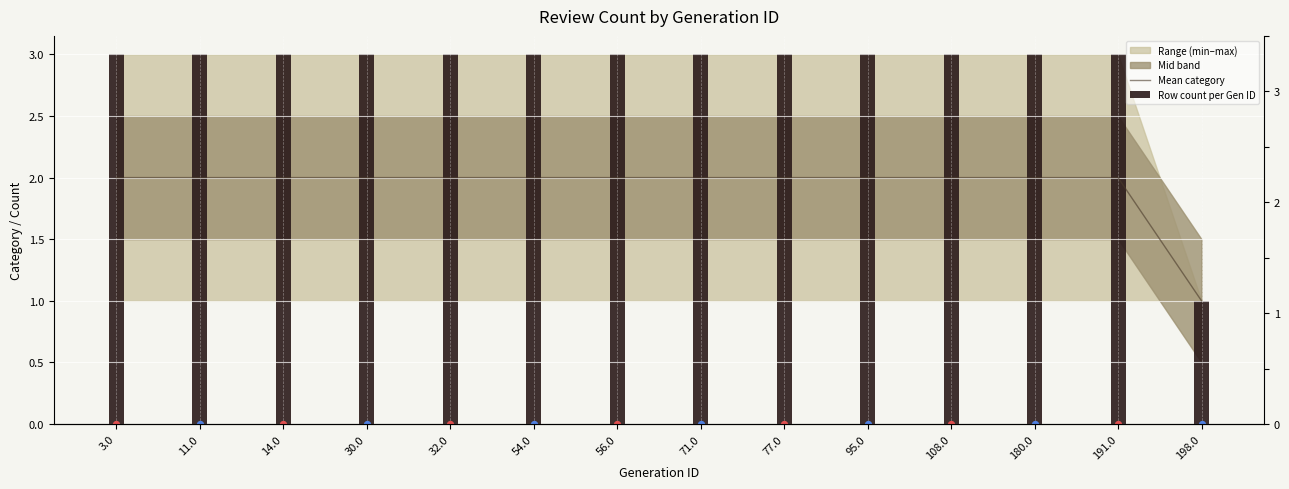

At which category is the sum across all series the highest?

3.0